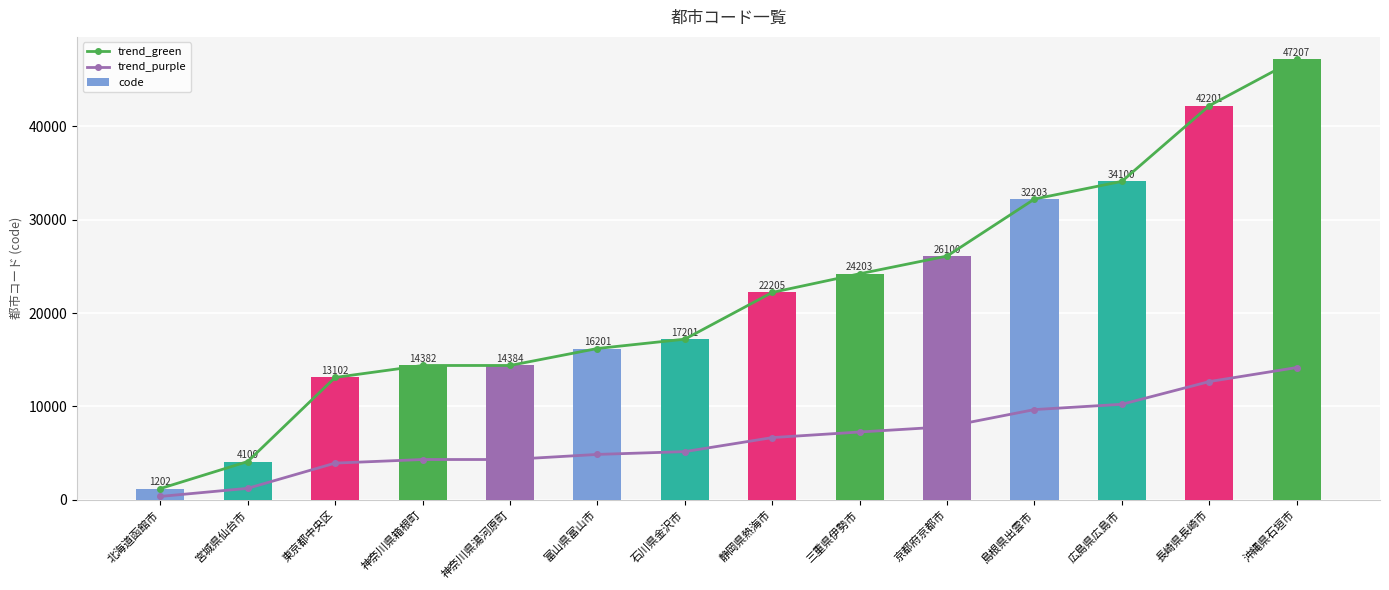

What is the sum of the code values at 東京都中央区 and 富山県富山市?

29303